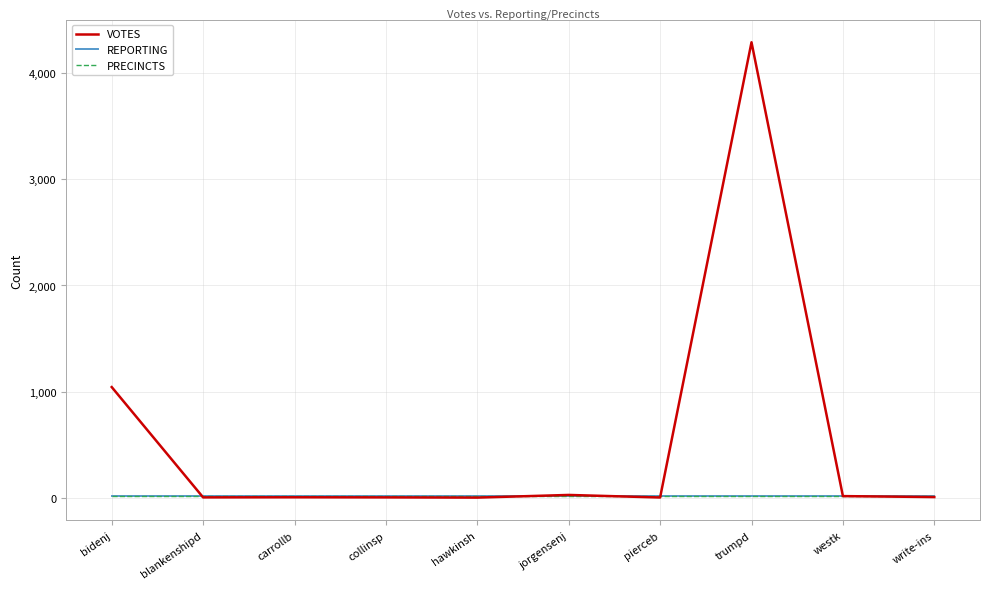

How many lines are shown in the chart?

3